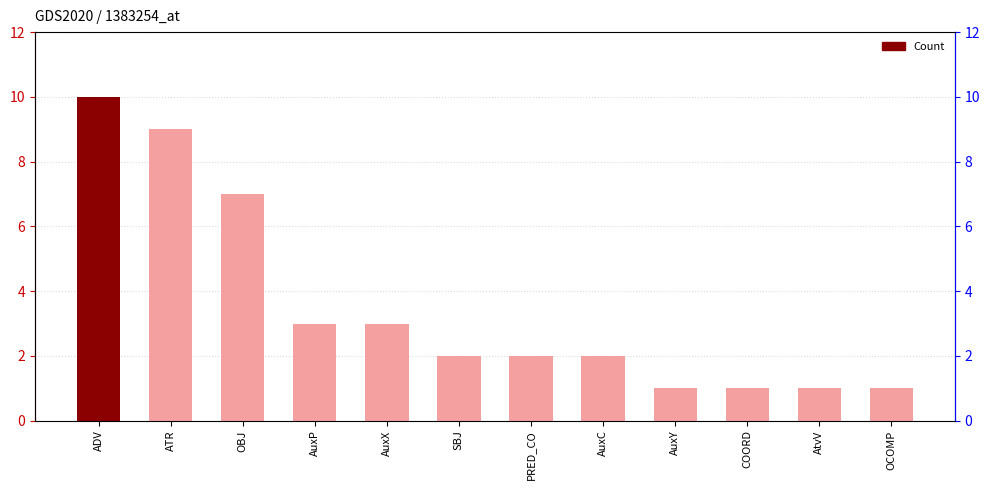

What is the difference between the values at AuxY and ADV?

9